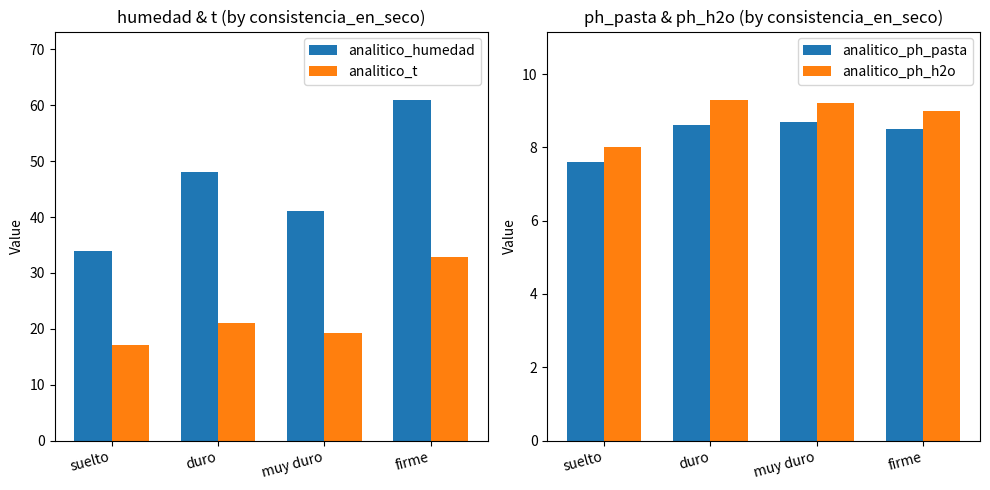

Between duro and muy duro, which series saw the biggest shift?

analitico_humedad